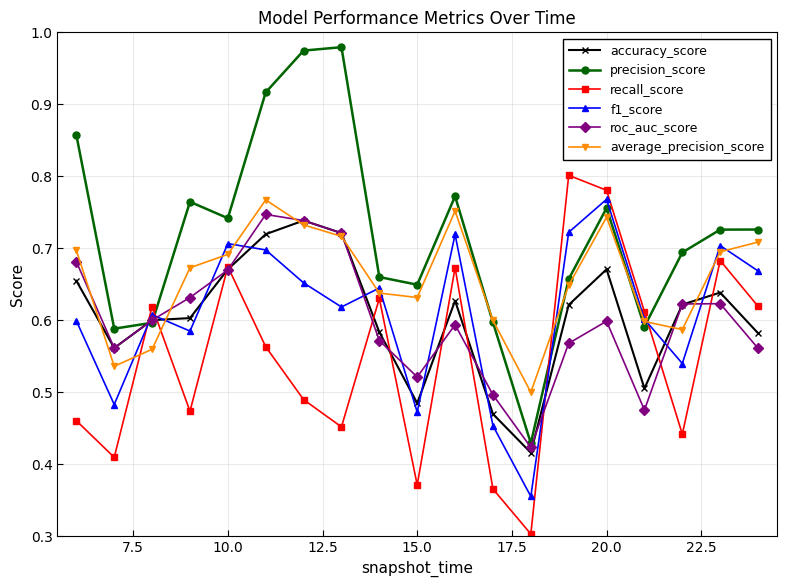

At how many categories does at least one series exceed 0?

19